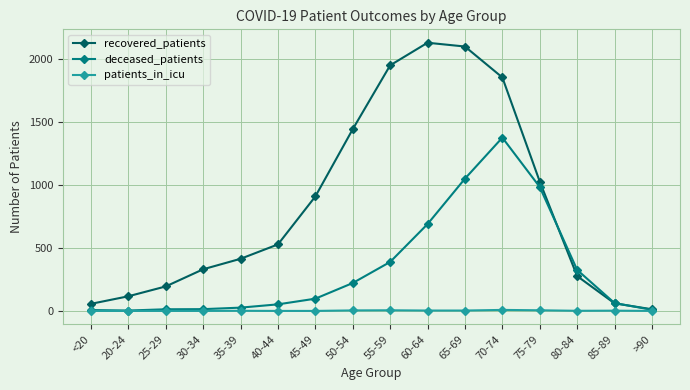

At 35-39, list the series in order from largest to smallest.

recovered_patients, deceased_patients, patients_in_icu